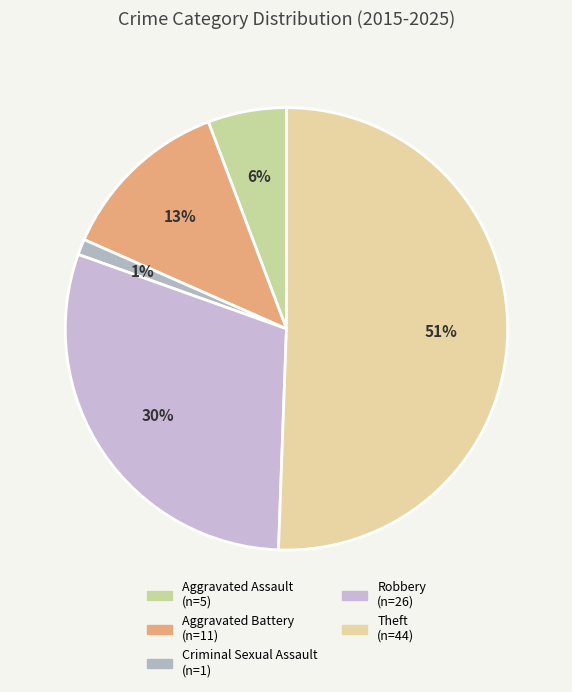

To the nearest percent, what portion does Aggravated Assault represent?

6%